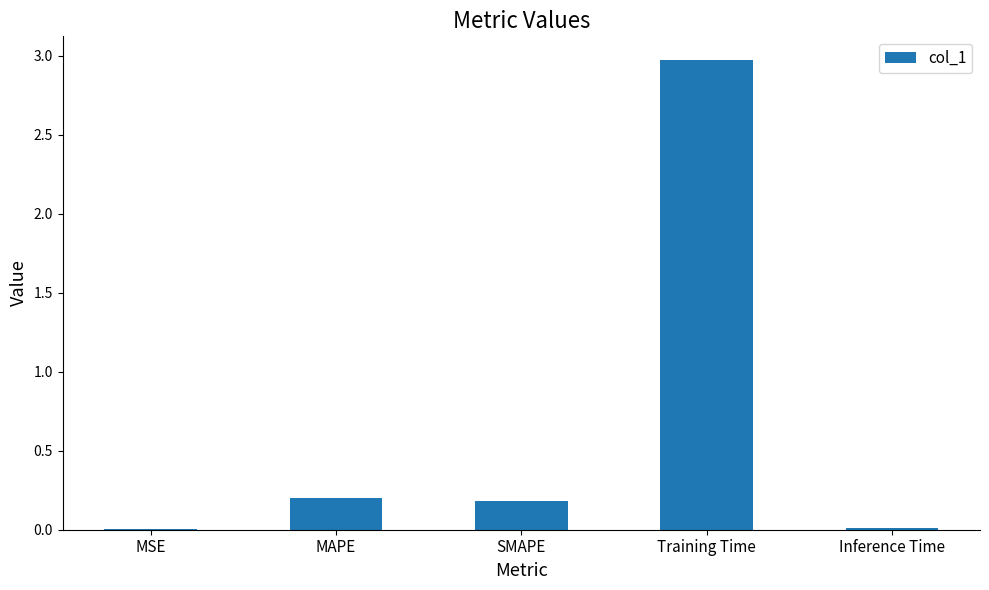

What is the change in value from SMAPE to Training Time?

+2.8